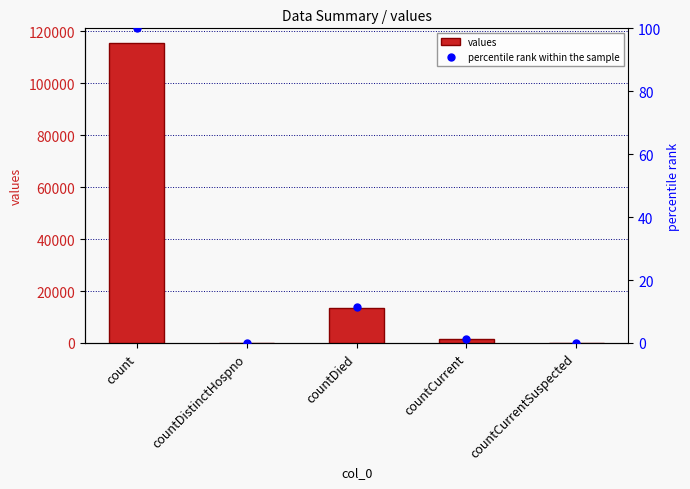

Which series contains the lowest Y value?

values